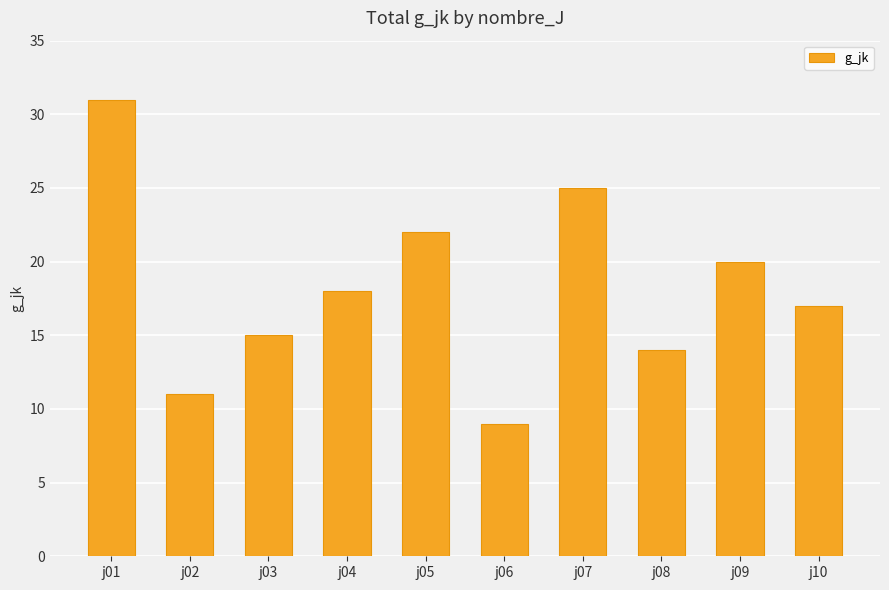

How many values are below 18?

5